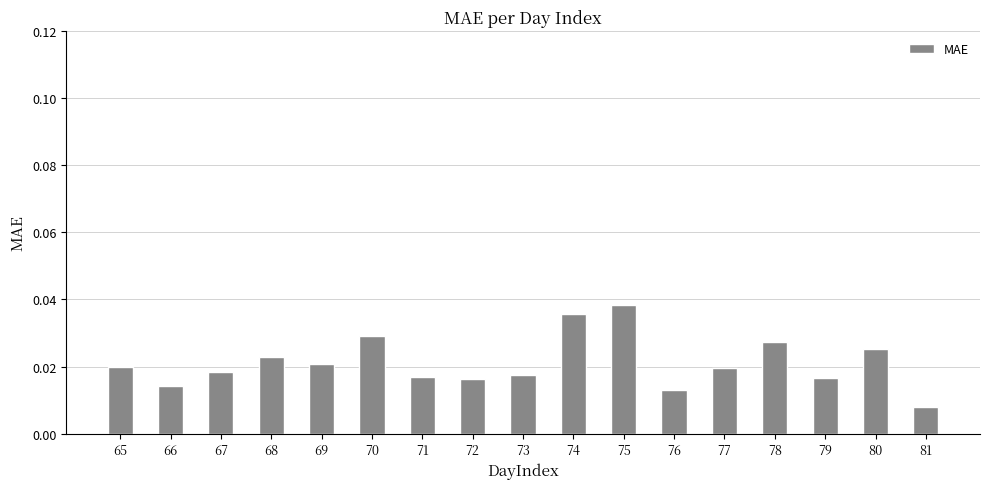

Between 71 and 81, which is larger?

71